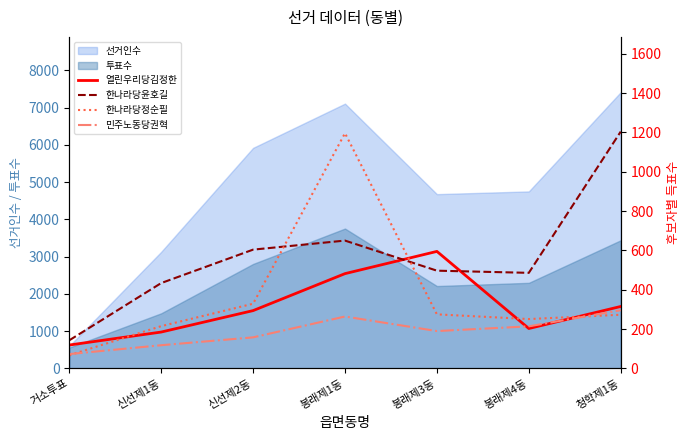

How many categories are shown in the chart?

7